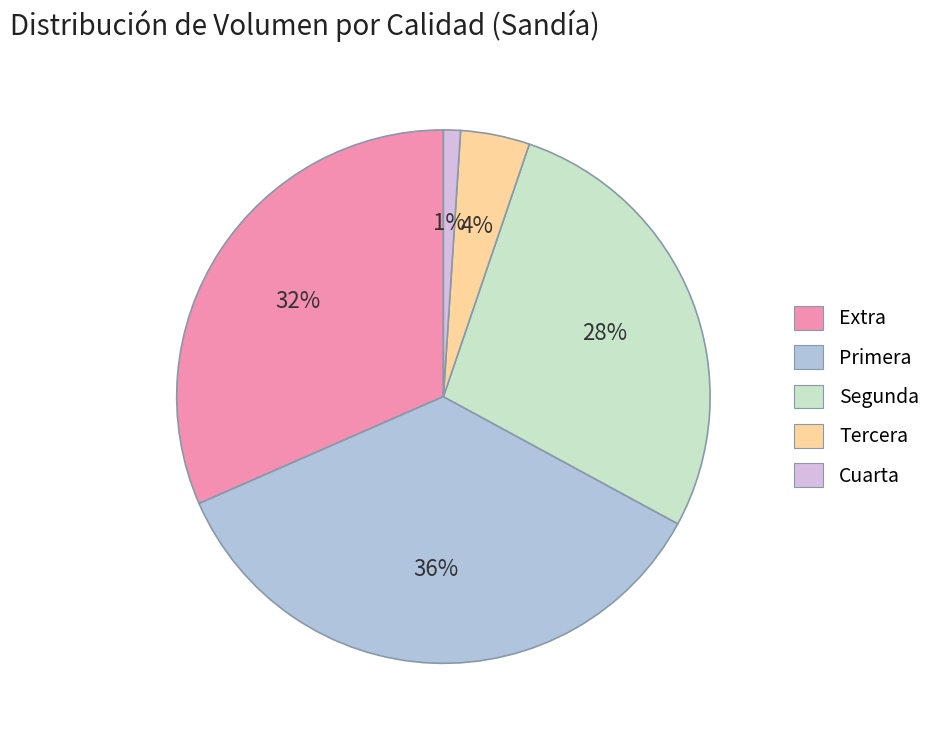

Is there a majority slice in this chart?

No